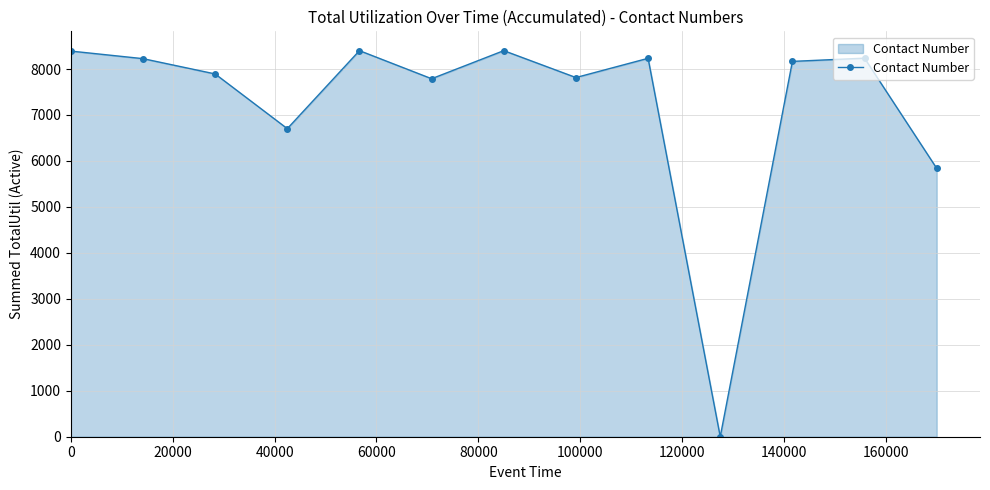

What is the difference between the maximum and second lowest values?

2560.9